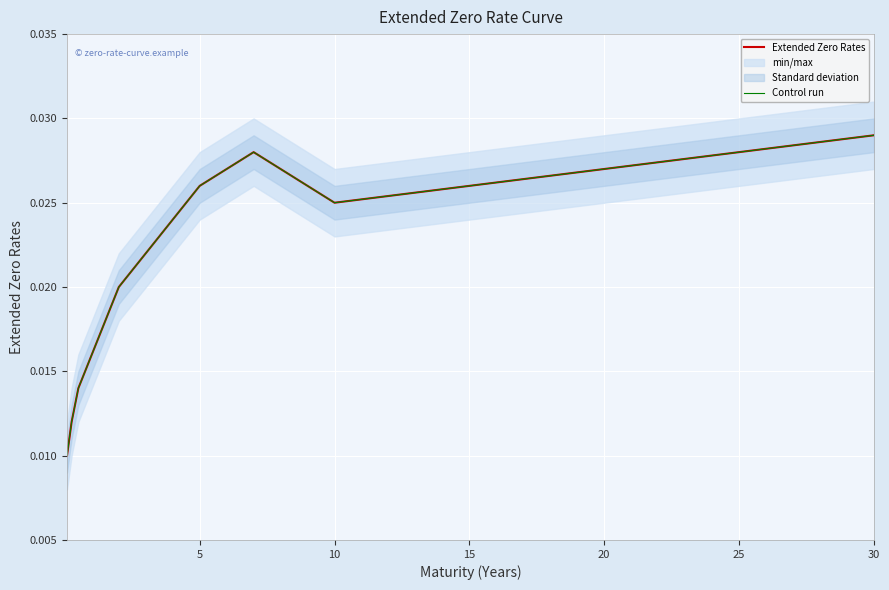

Which series has the largest total across all categories?

Extended Zero Rates